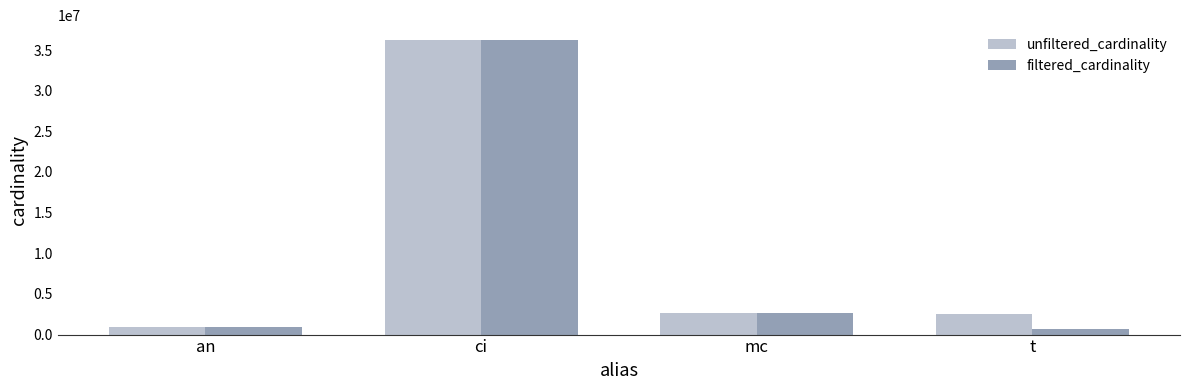

True or false: filtered_cardinality has a value of 901343 at an.

True